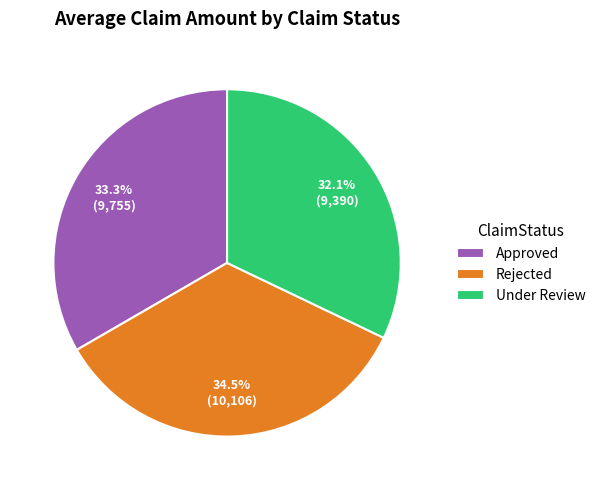

Is the sum of Rejected and Under Review greater than half?

Yes